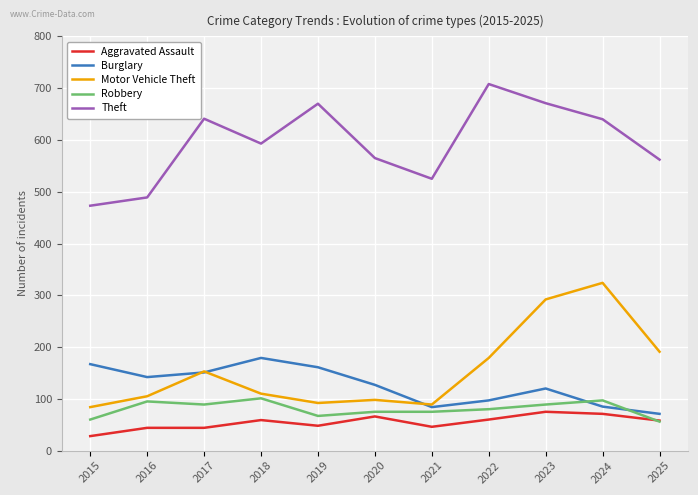

The value of Theft at 2018 is 593. True or false?

True